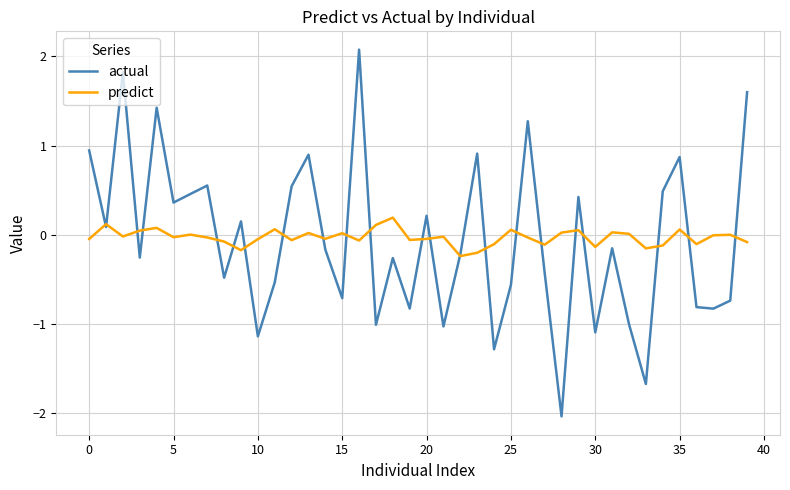

Which series has the widest spread of values?

actual